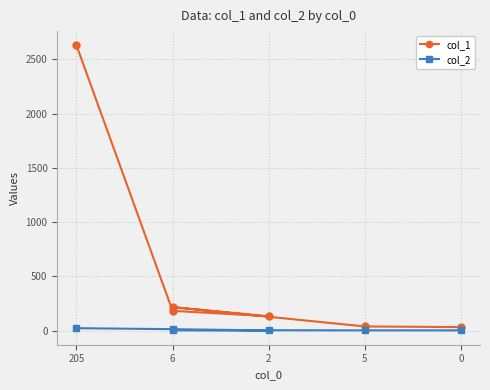

List the series in order of their peak value, highest first.

col_1, col_2